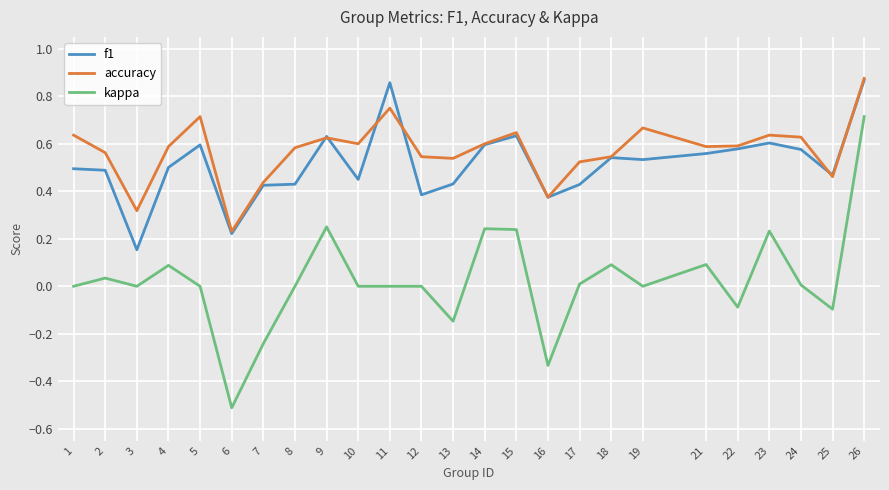

The accuracy series shows 0.6 at 9. True or false?

True